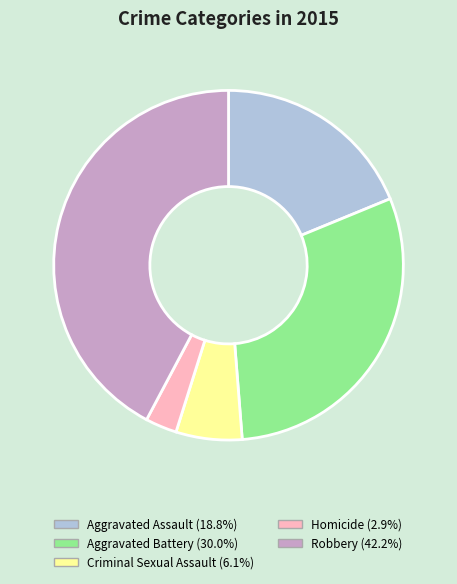

What is the largest slice in the pie chart?

Robbery